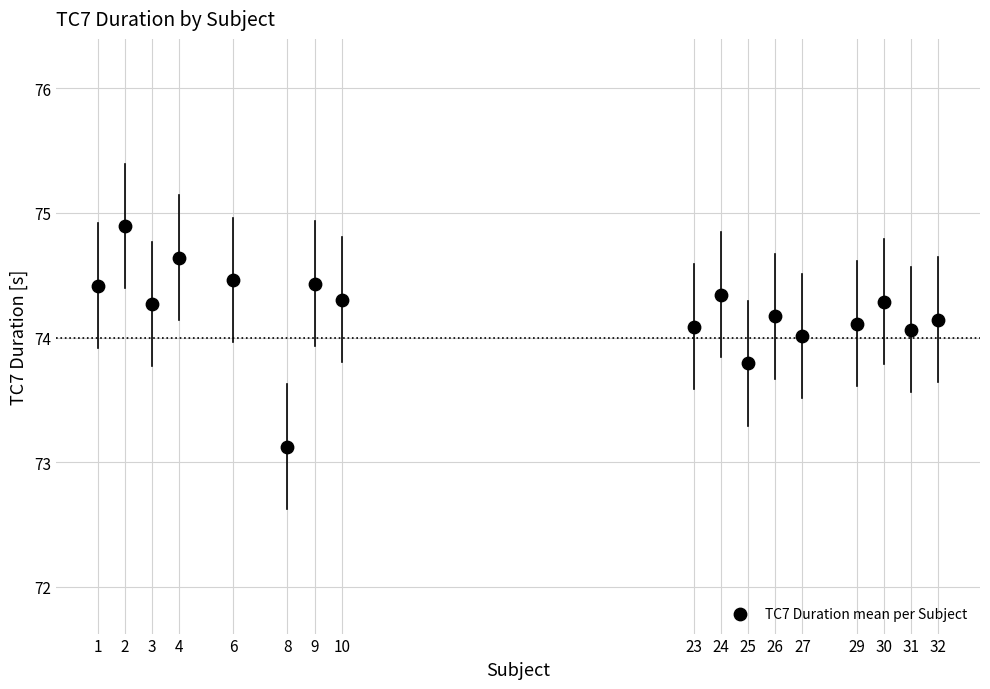

What is the range of X values (max minus min)?

31.0